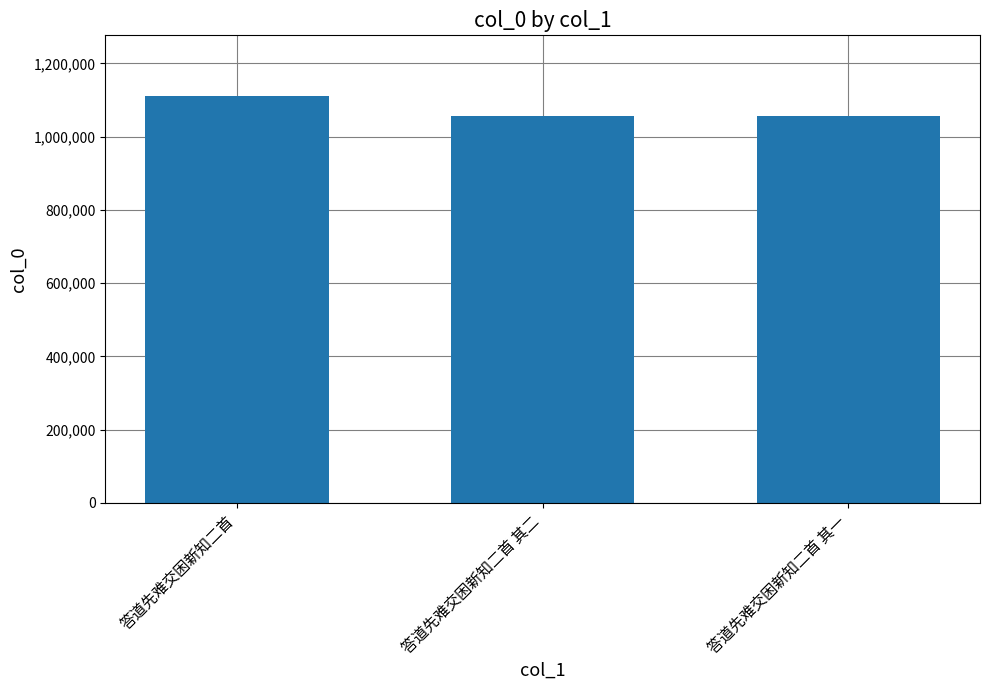

True or false: the data shows 646119 at 答道先难交困新知二首 其一.

False